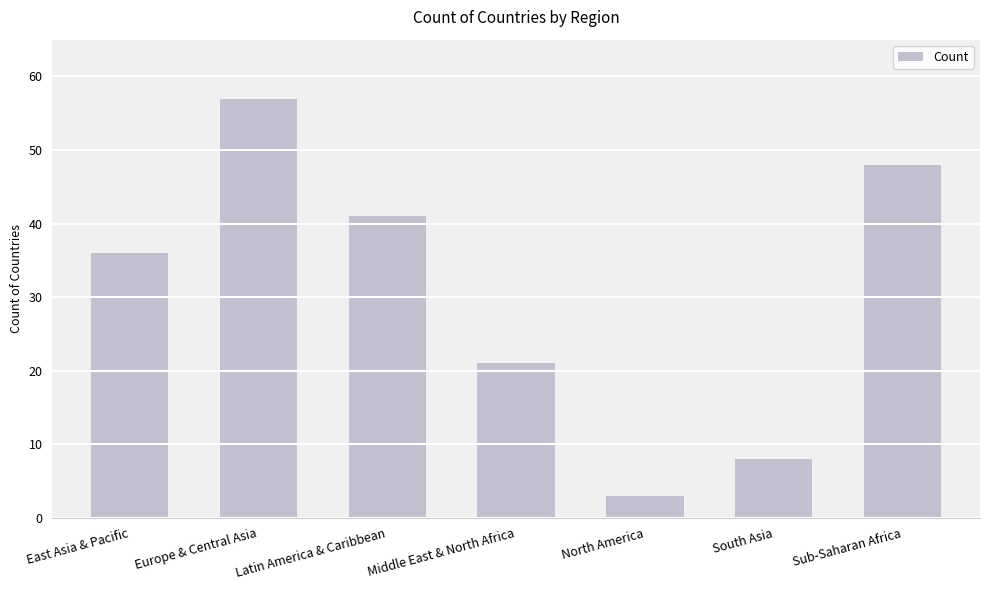

Between Europe & Central Asia and Sub-Saharan Africa, which is larger?

Europe & Central Asia